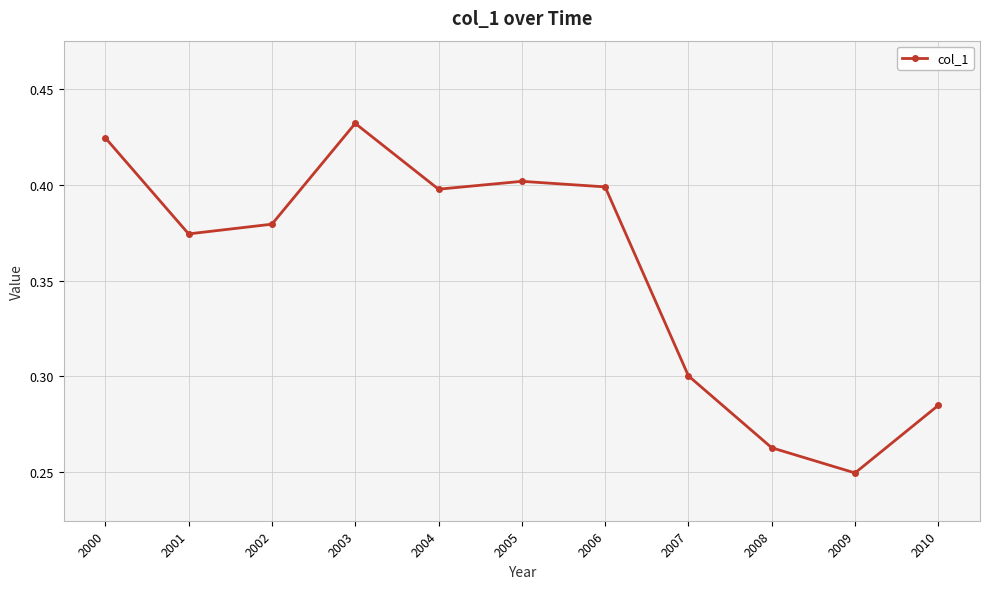

Where is the data nearest to the value 0?

2009